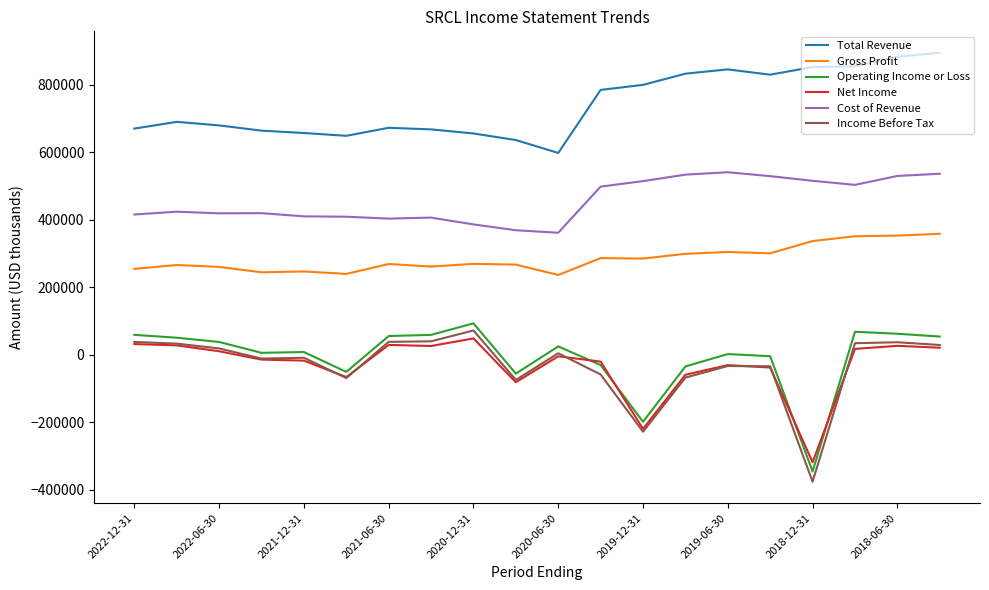

What is the lowest value of the Gross Profit series?

236500